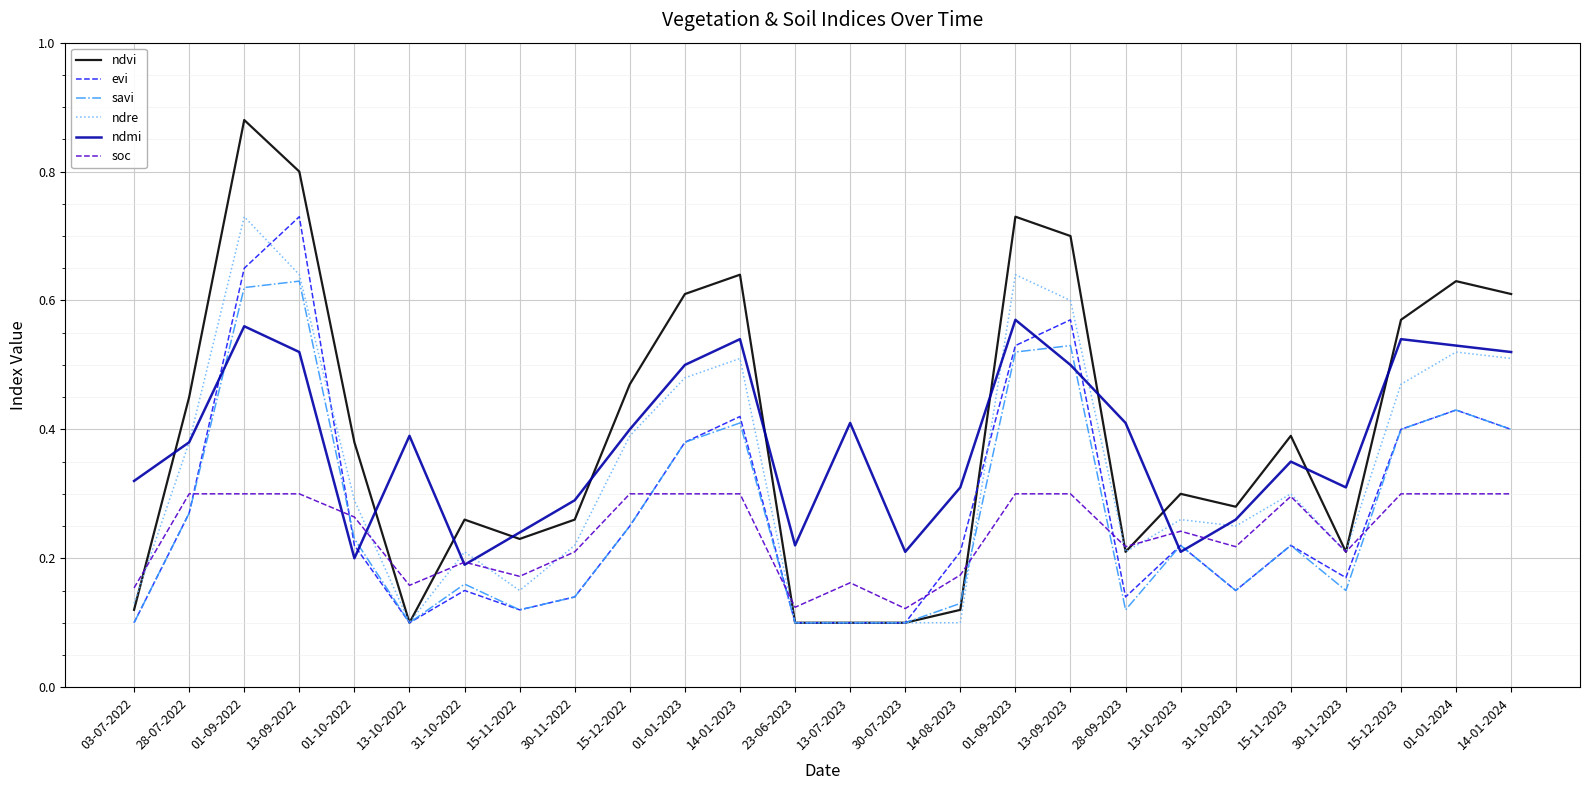

How many categories are shown in the chart?

26